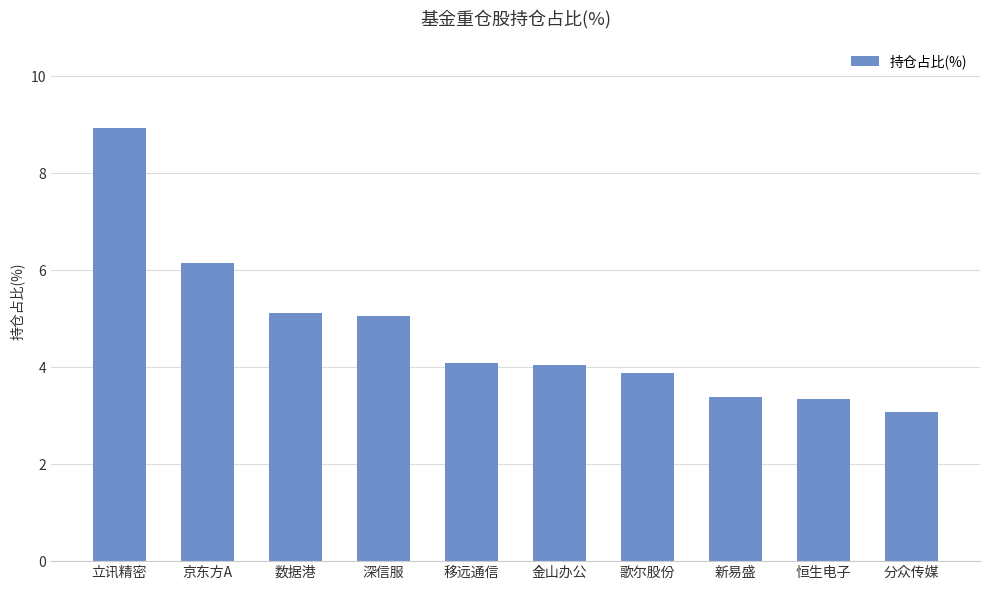

What is the label of the 10th bar from the right?

立讯精密